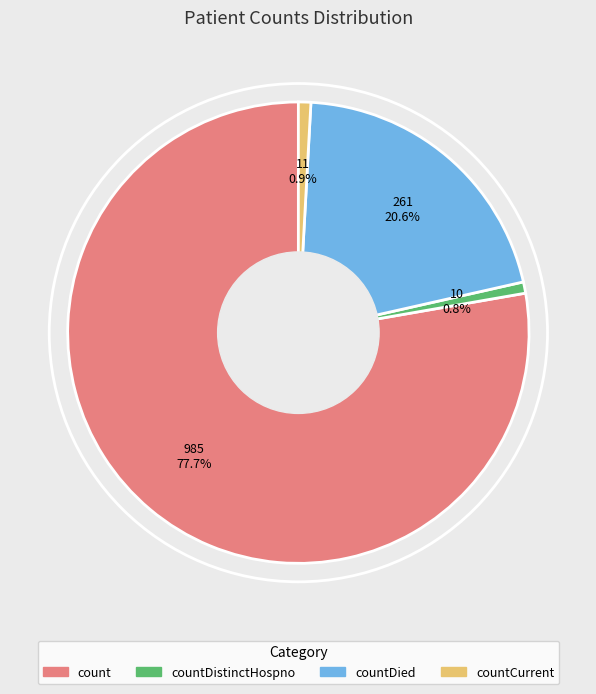

Is there any slice that represents more than half of the pie?

Yes